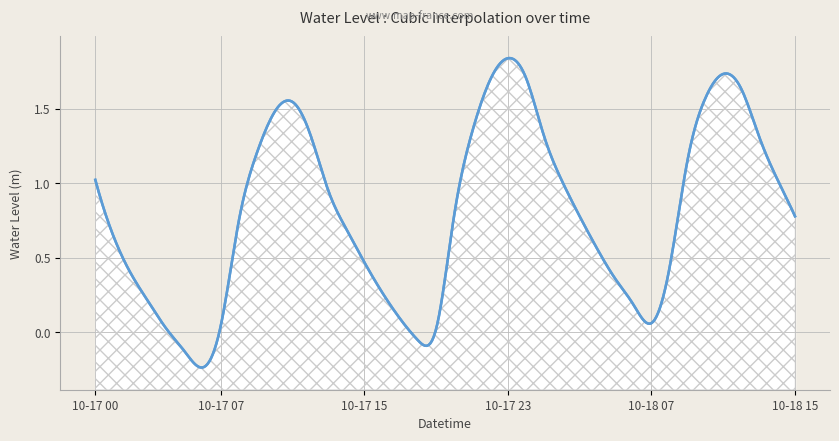

Which category has the highest value across all series?

2024-10-17 23:00